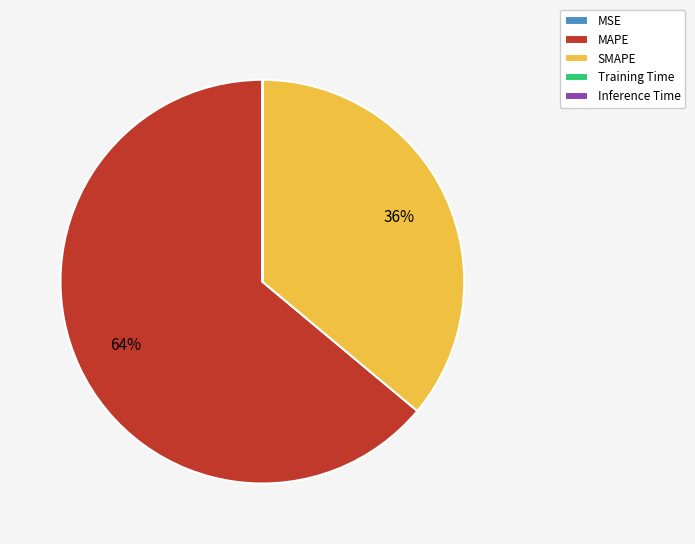

To the nearest percent, what is the difference between the largest and smallest slice percentages?

64%